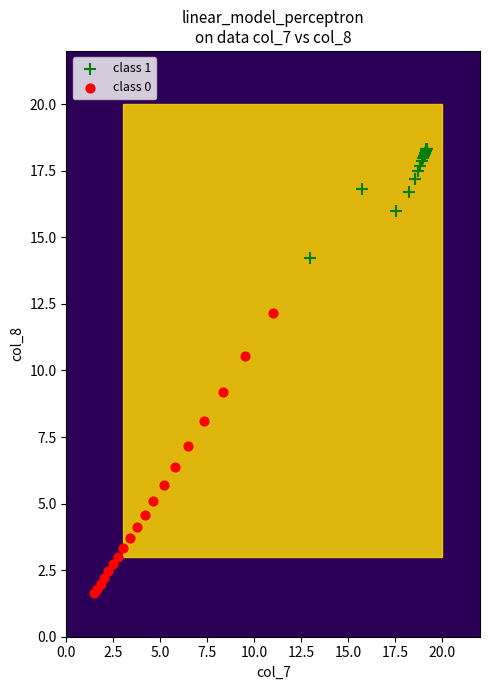

Which series has the widest spread of Y values?

class 0